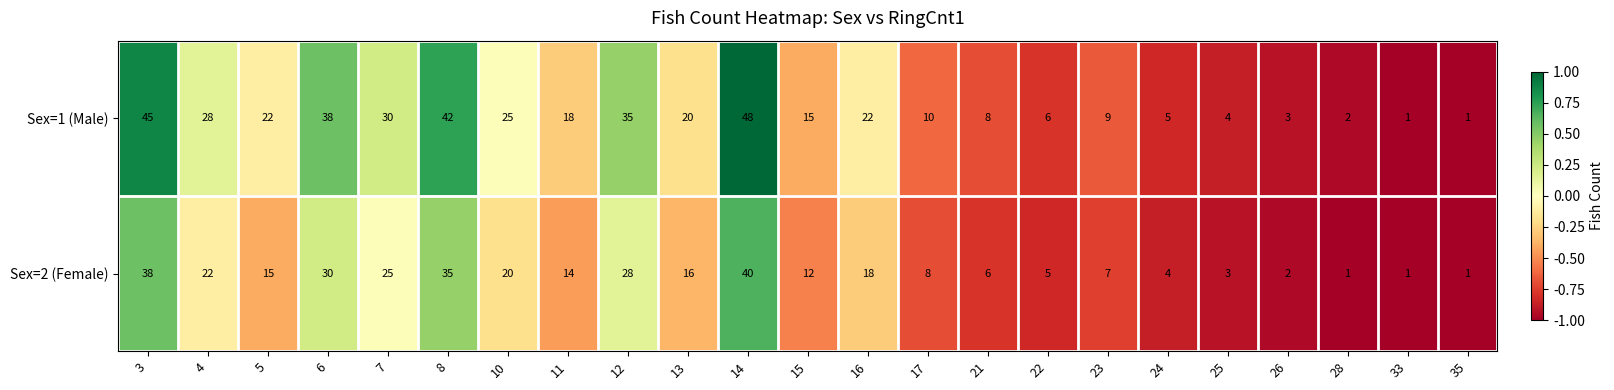

The Sex=2 (Female) series shows 28 at 12. True or false?

True